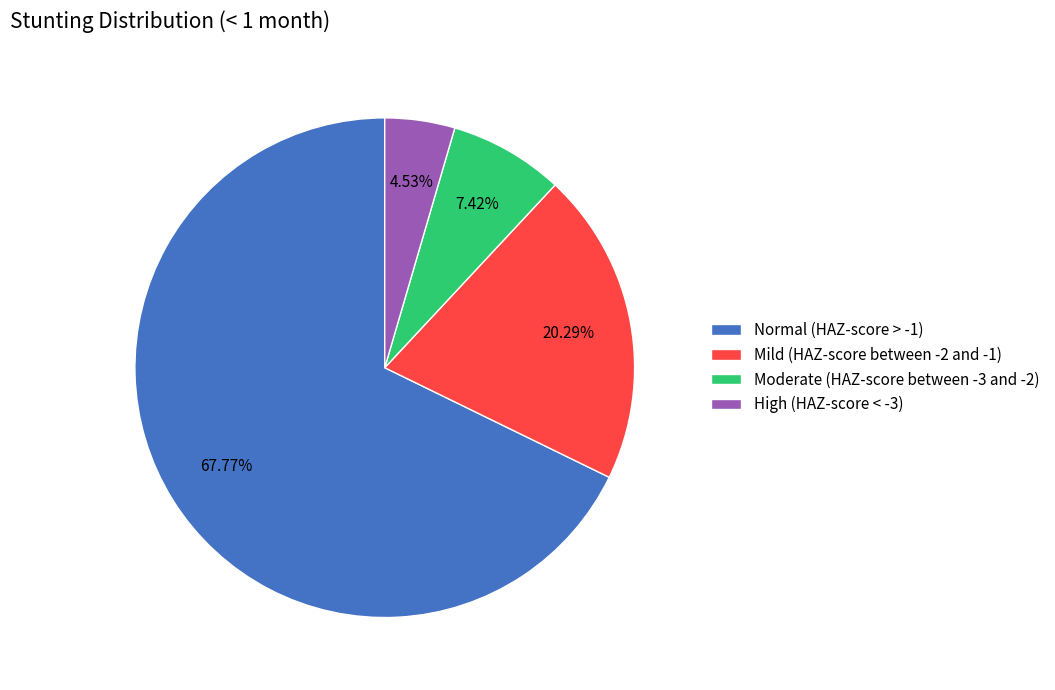

Between High (HAZ-score < -3) and Mild (HAZ-score between -2 and -1), which is larger?

Mild (HAZ-score between -2 and -1)